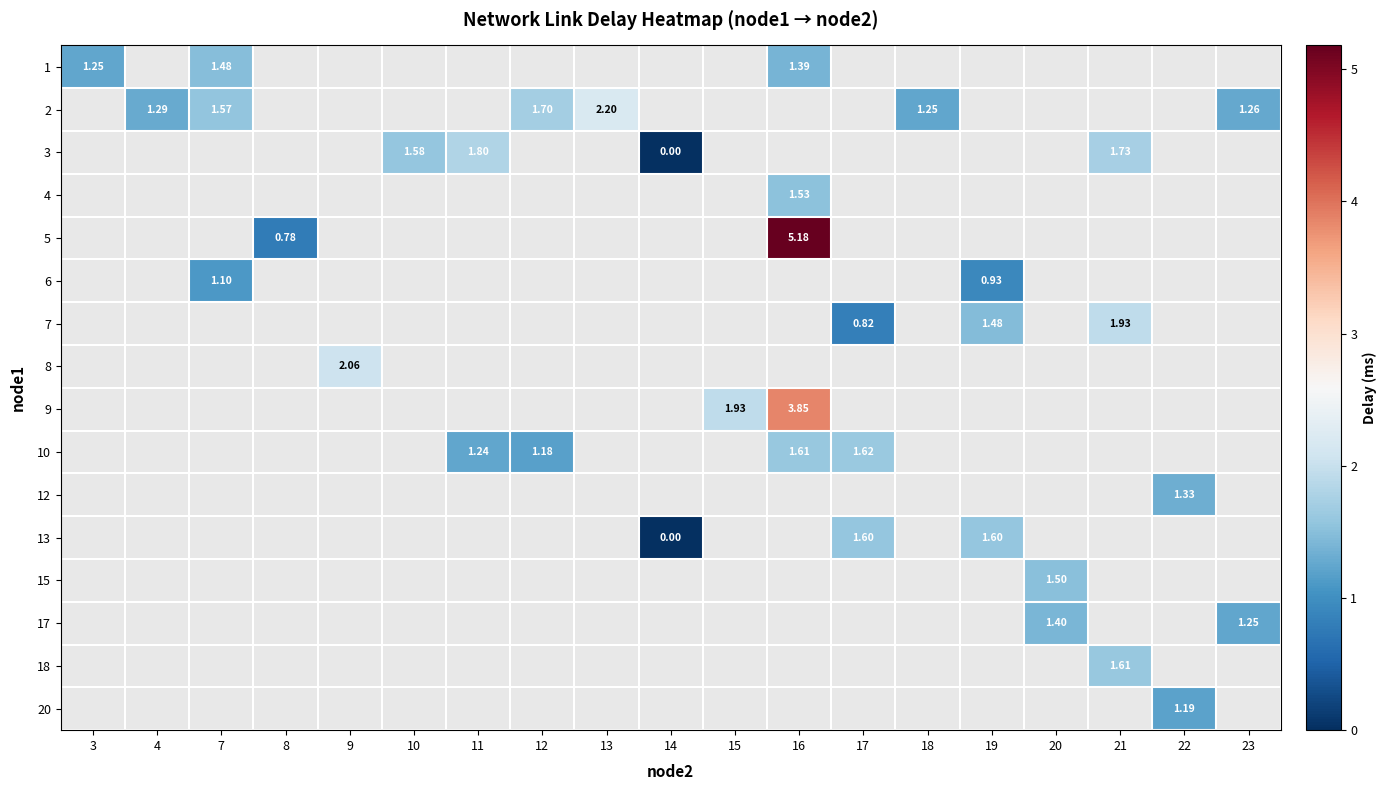

At 4, list the series in order from largest to smallest.

1, 2, 3, 4, 5, 6, 7, 8, 9, 10, 12, 13, 15, 17, 18, 20